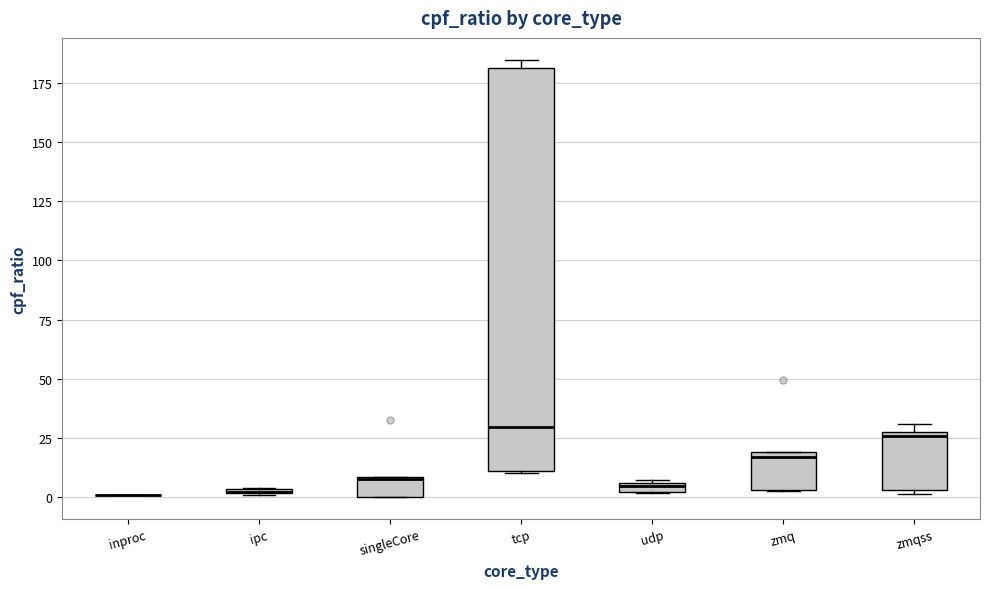

Where is the lower edge of the box for singleCore on the y-axis? The values are not printed on the chart, so give them approximately, as read against the axis.

0